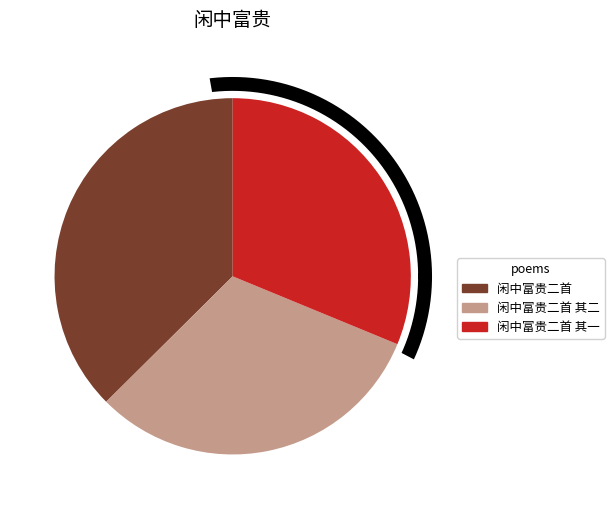

How many segments does this pie chart have?

3